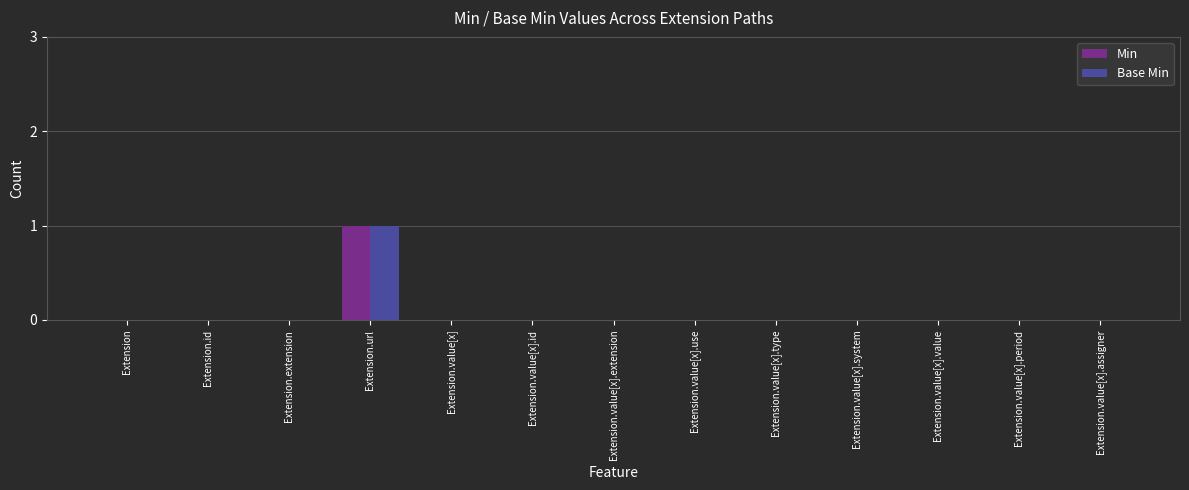

How many data points does each series have?

13